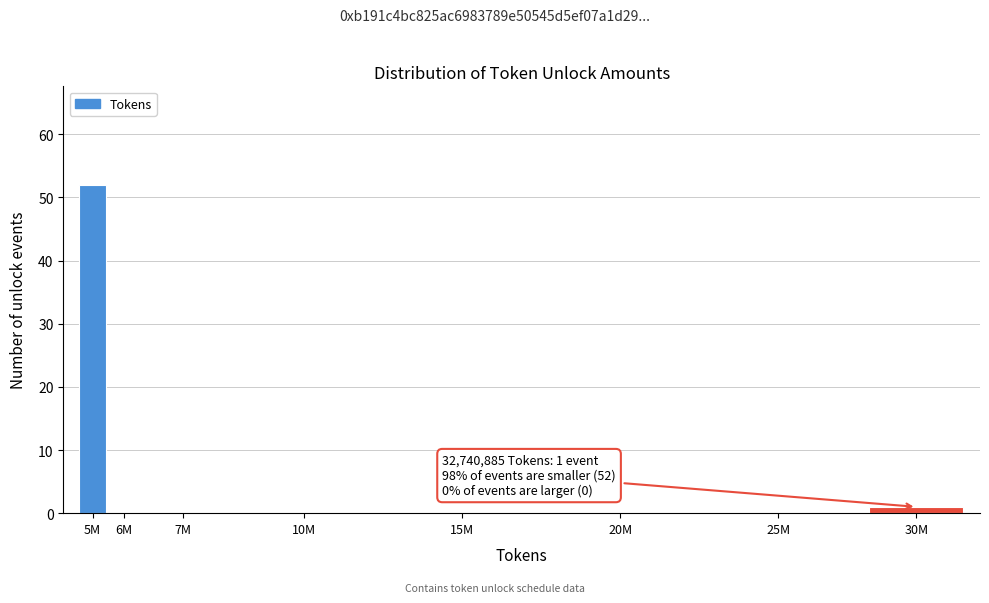

Reading right to left, transcribe all the data shown in this chart.

30M=1	25M=0	20M=0	15M=0	10M=0	7M=0	6M=0	5M=52